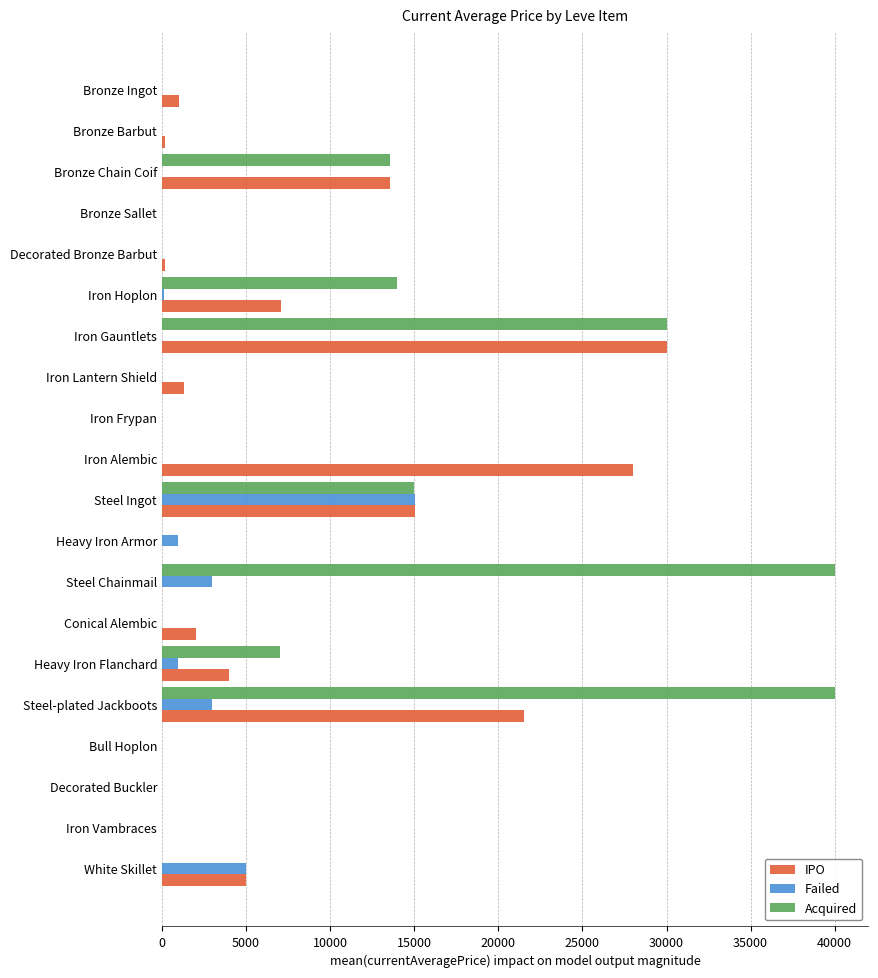

The Failed series shows 9711 at Iron Lantern Shield. True or false?

False